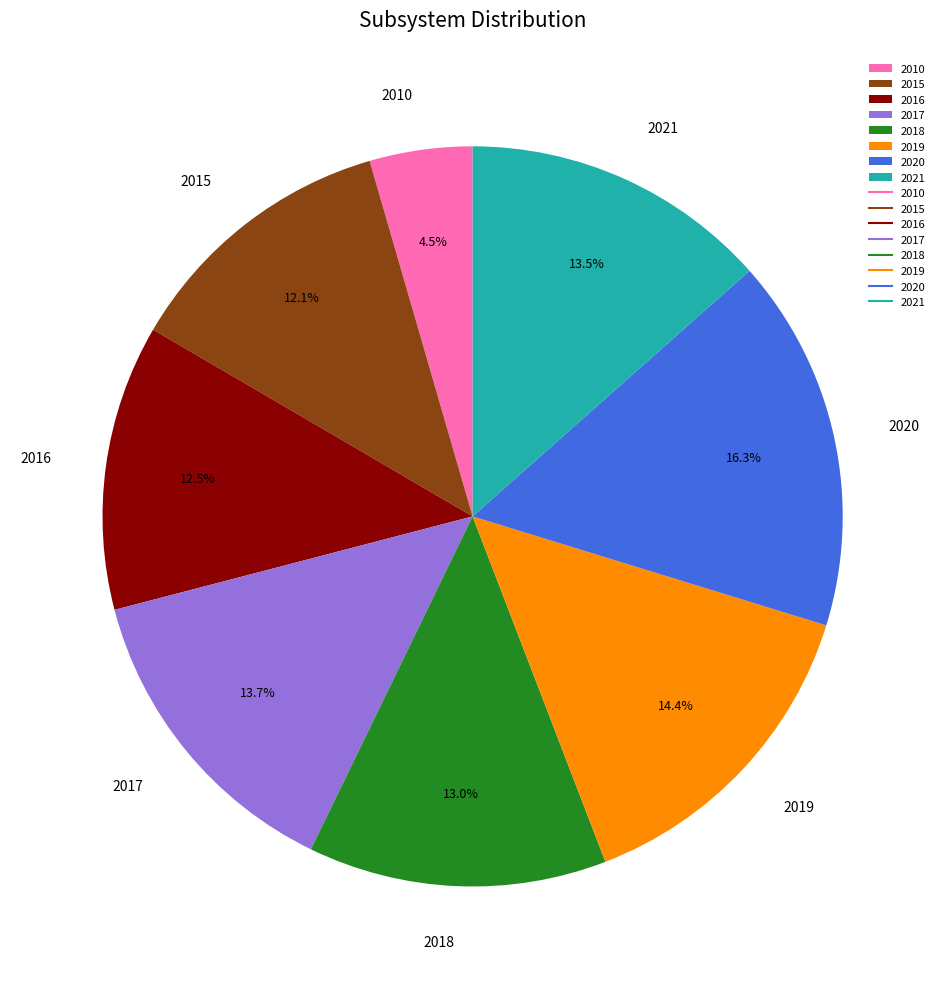

Is the sum of 2015 and 2010 greater than half?

No